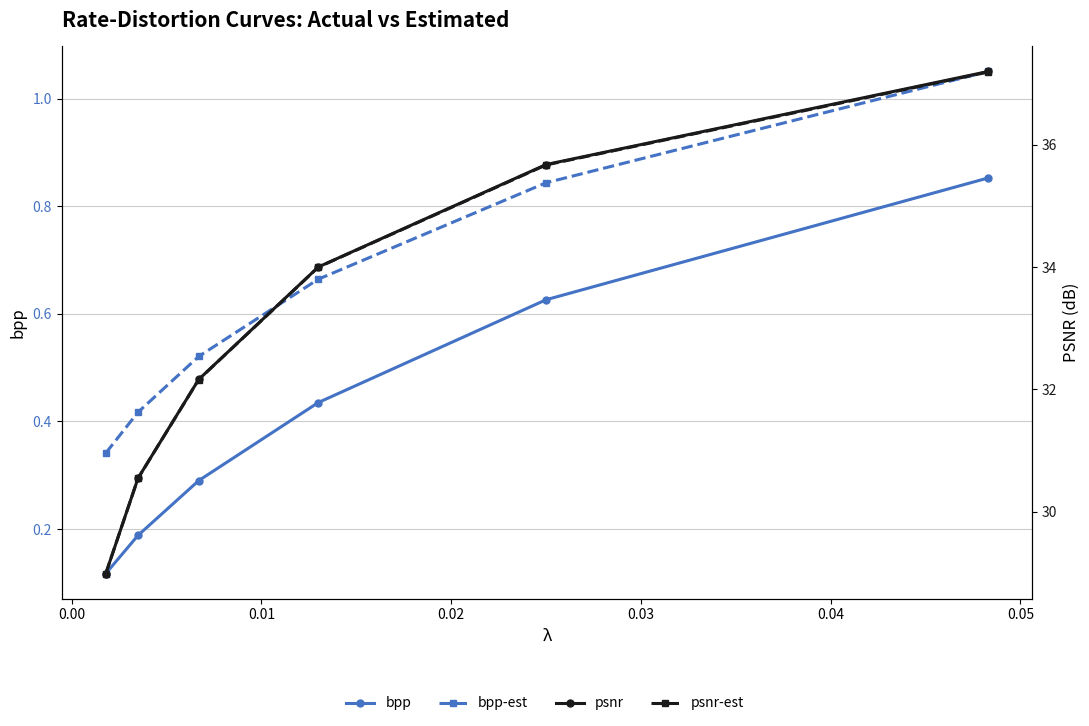

Does the chart display data point markers on the line(s)?

Yes